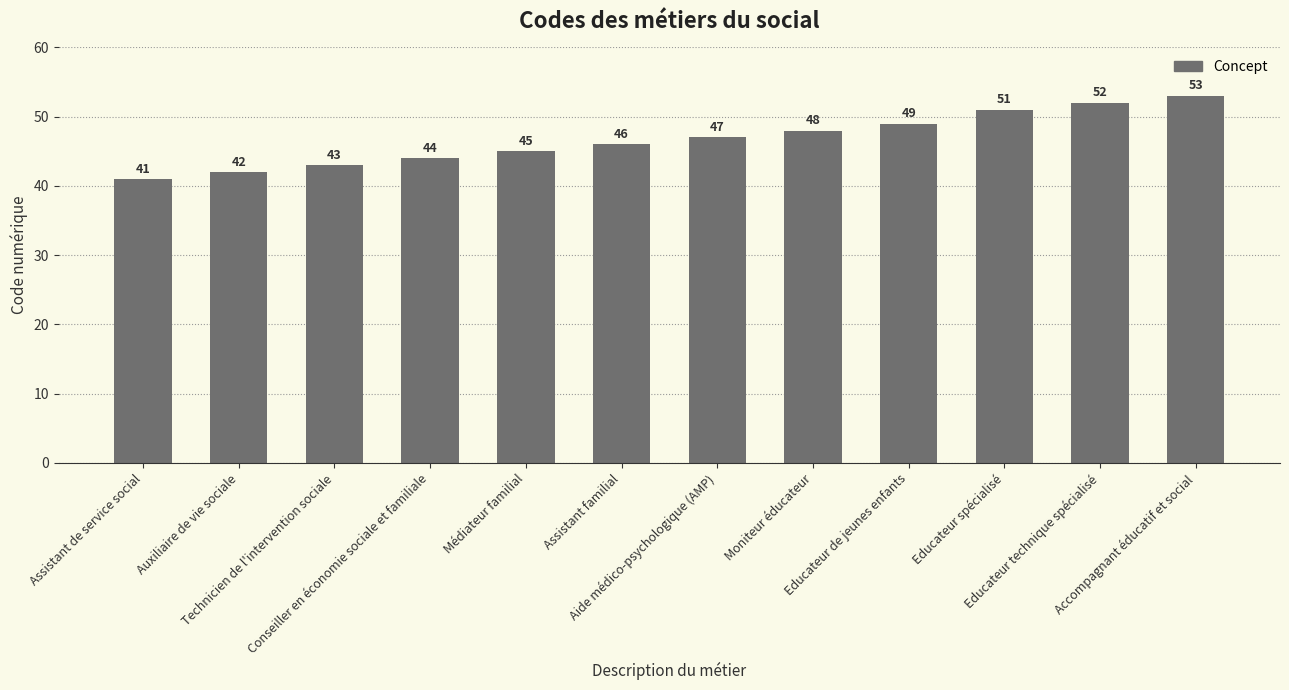

What is the difference between the values at Educateur de jeunes enfants and Moniteur éducateur?

1